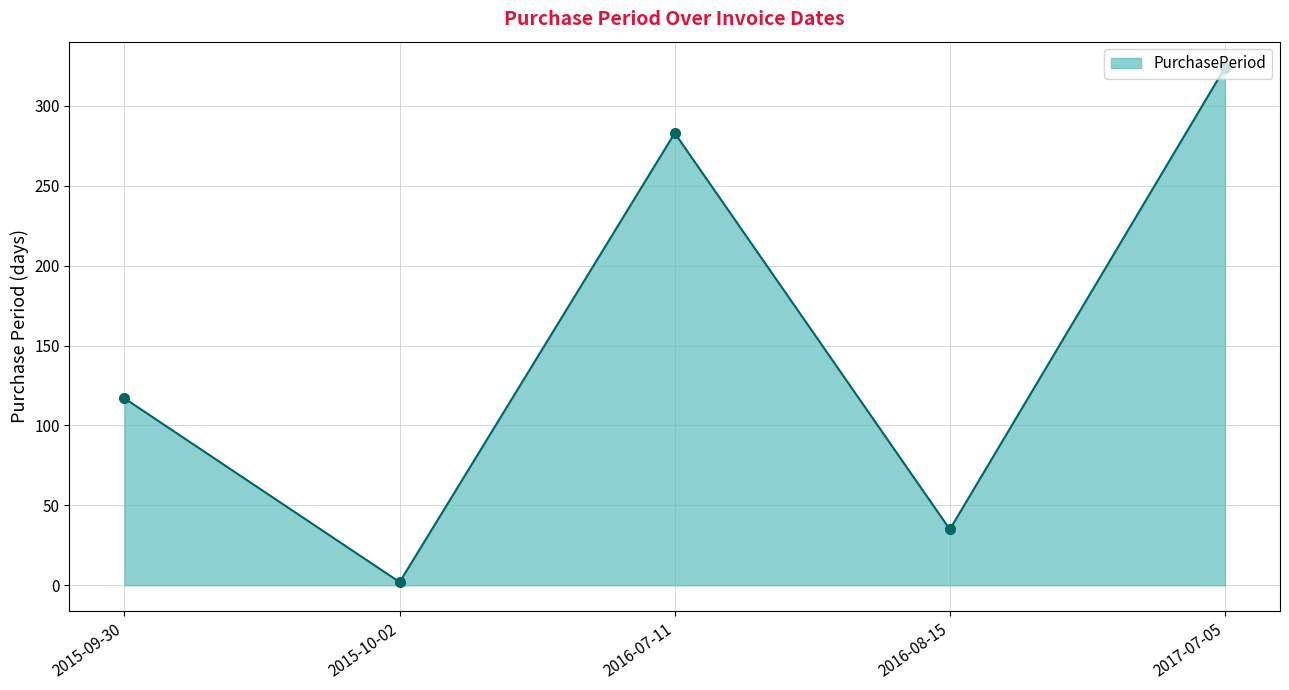

What is the difference between the second highest and second lowest values?

248